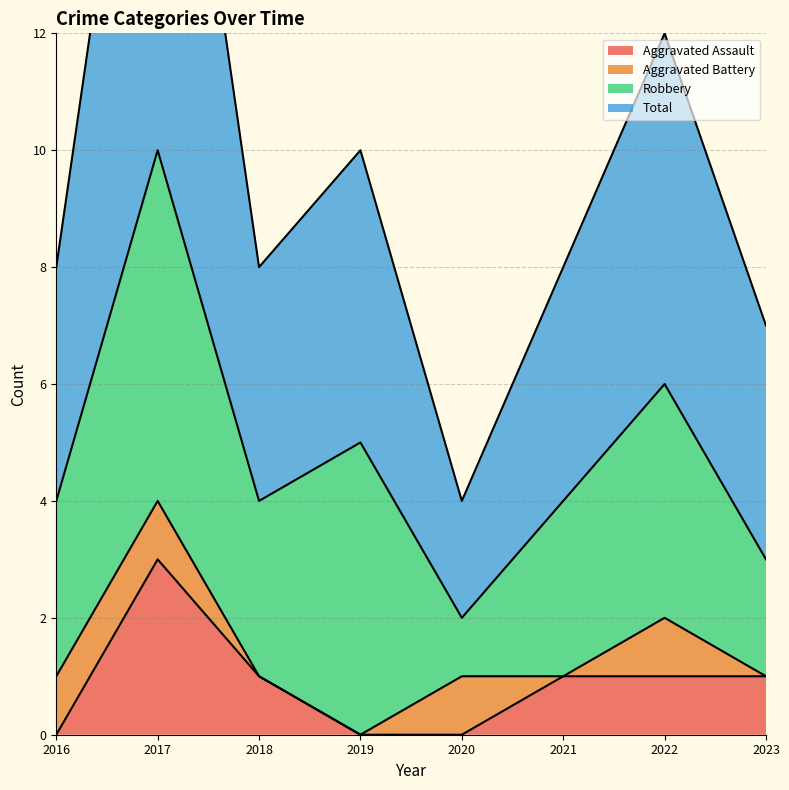

The value of Aggravated Assault at 2019 is 0. True or false?

True